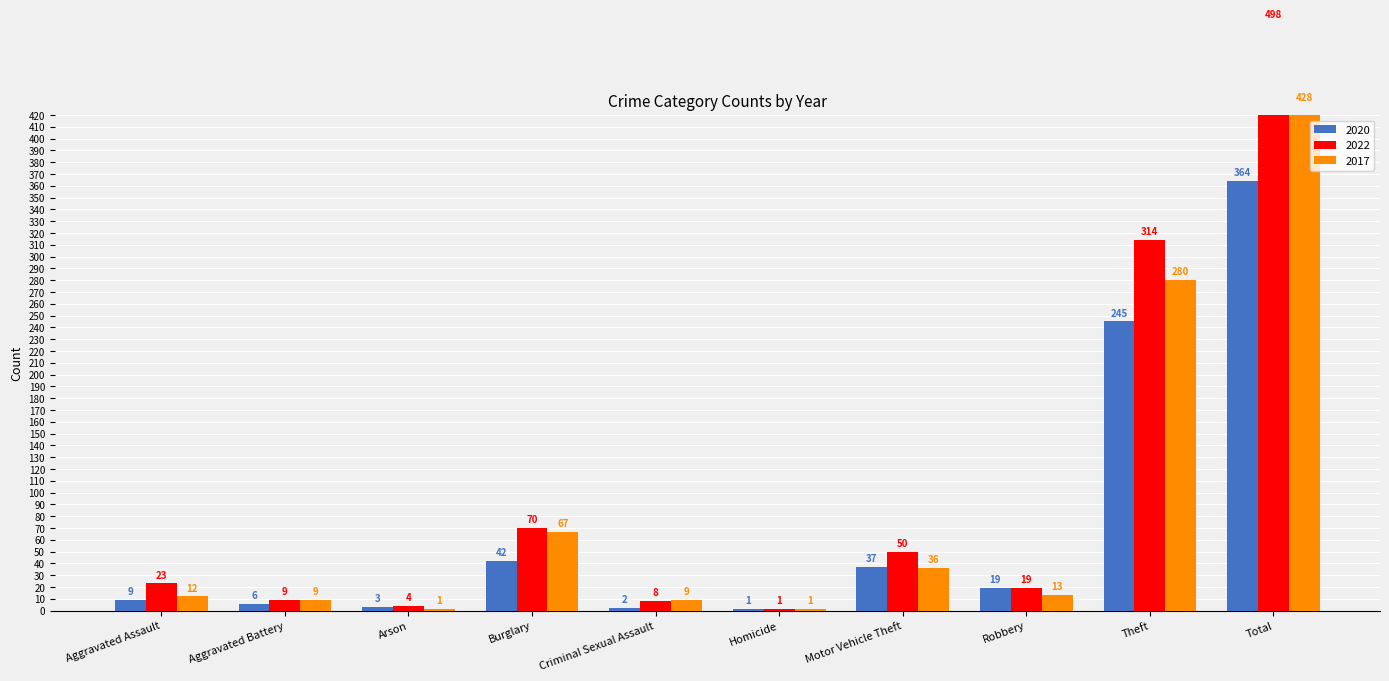

Rank the series at Aggravated Battery from highest to lowest value.

2022, 2017, 2020